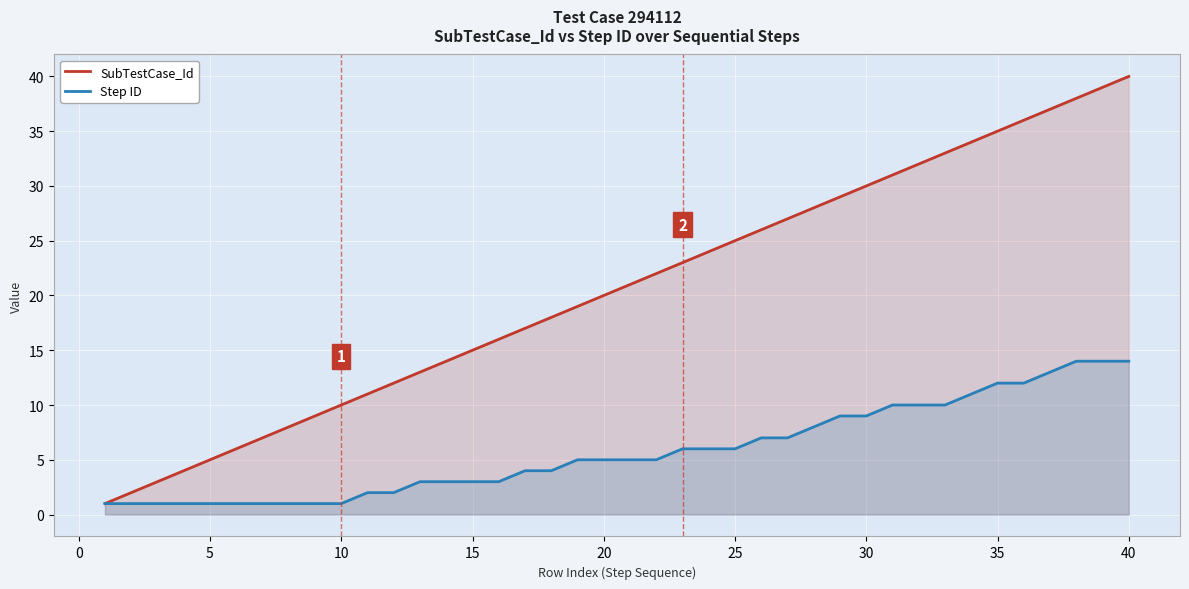

Reading left to right, extract all data points from this chart.

SubTestCase_Id: 1	2	3	4	5	6	7	8	9	10	11	12	13	14	15	16	17	18	19	20	21	22	23	24	25	26	27	28	29	30	31	32	33	34	35	36	37	38	39	40
Step ID: 1	1	1	1	1	1	1	1	1	1	2	2	3	3	3	3	4	4	5	5	5	5	6	6	6	7	7	8	9	9	10	10	10	11	12	12	13	14	14	14